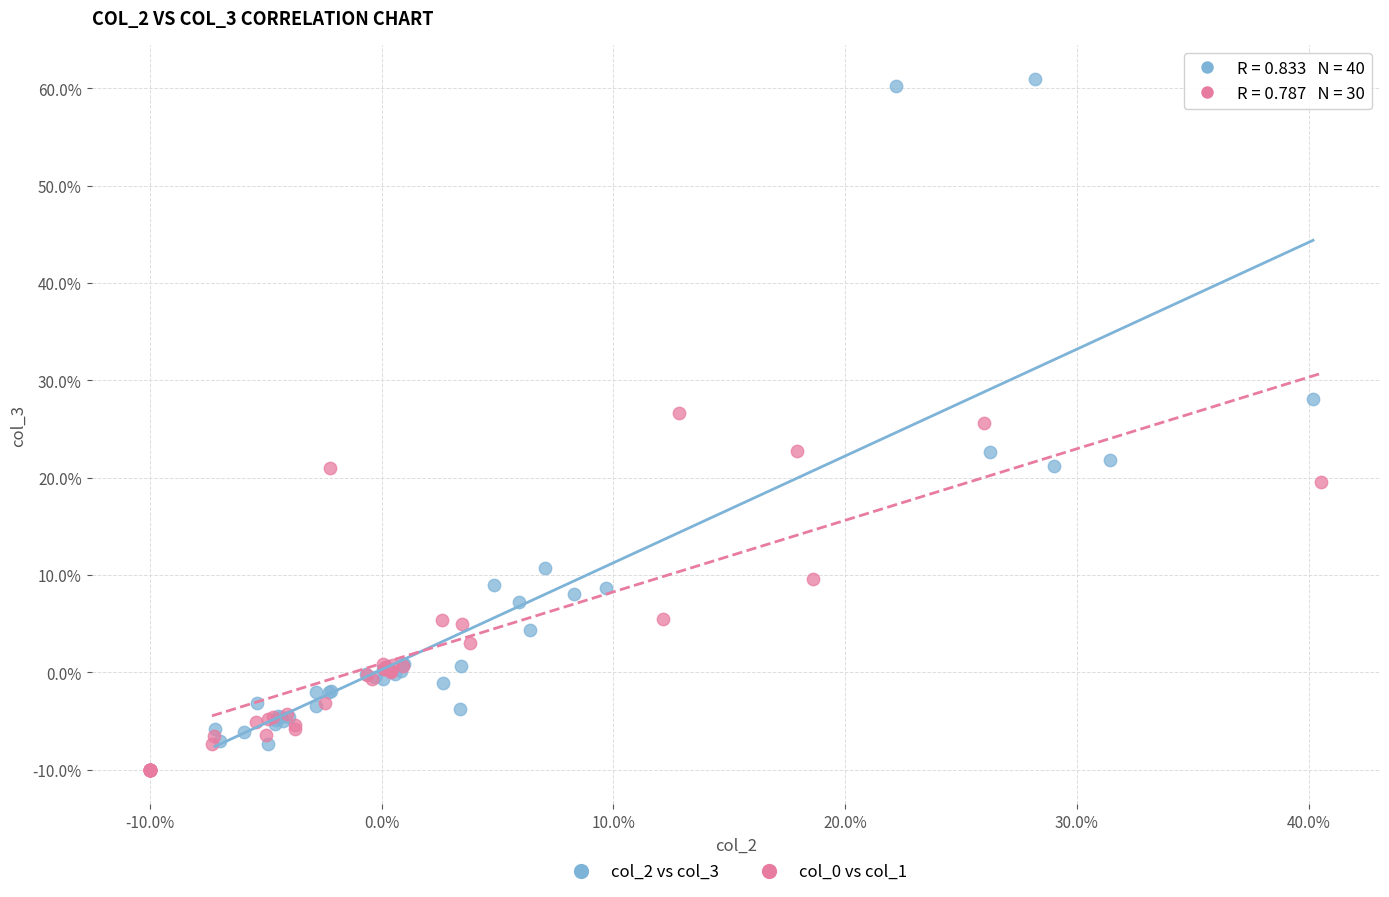

Which series has the widest spread of Y values?

col_2 vs col_3